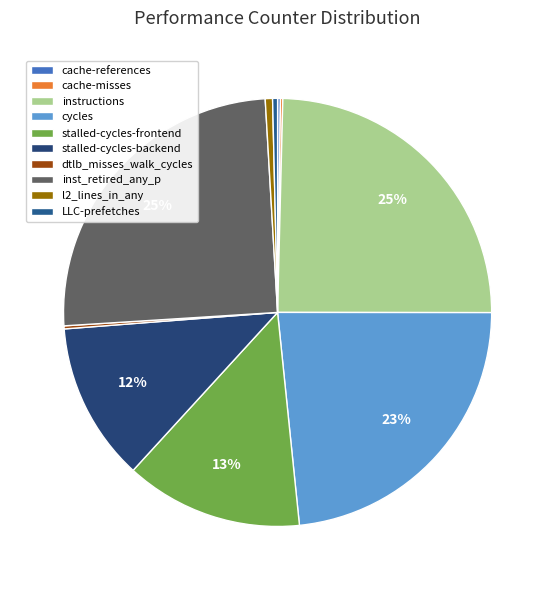

To the nearest percent, what portion does stalled-cycles-frontend represent?

13%